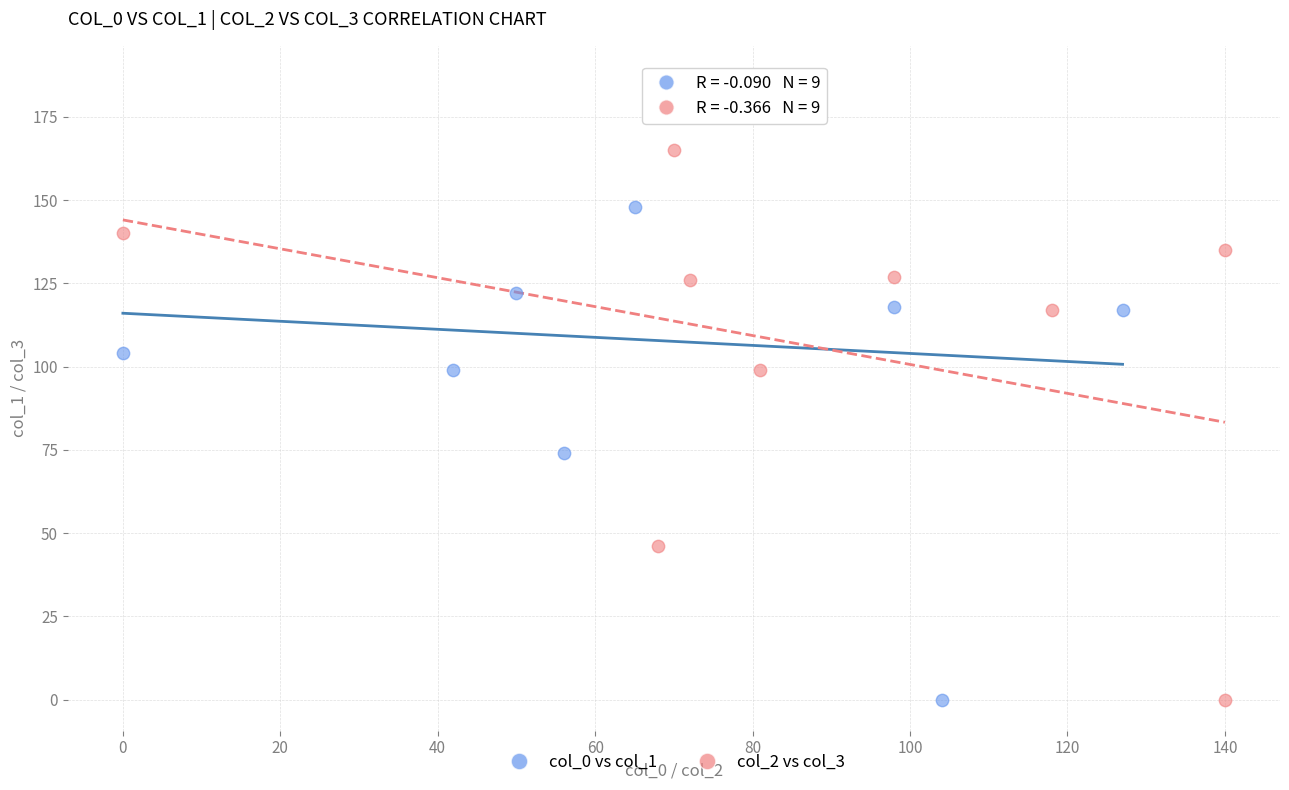

Which series has the largest Y range (max minus min)?

col_0 vs col_1